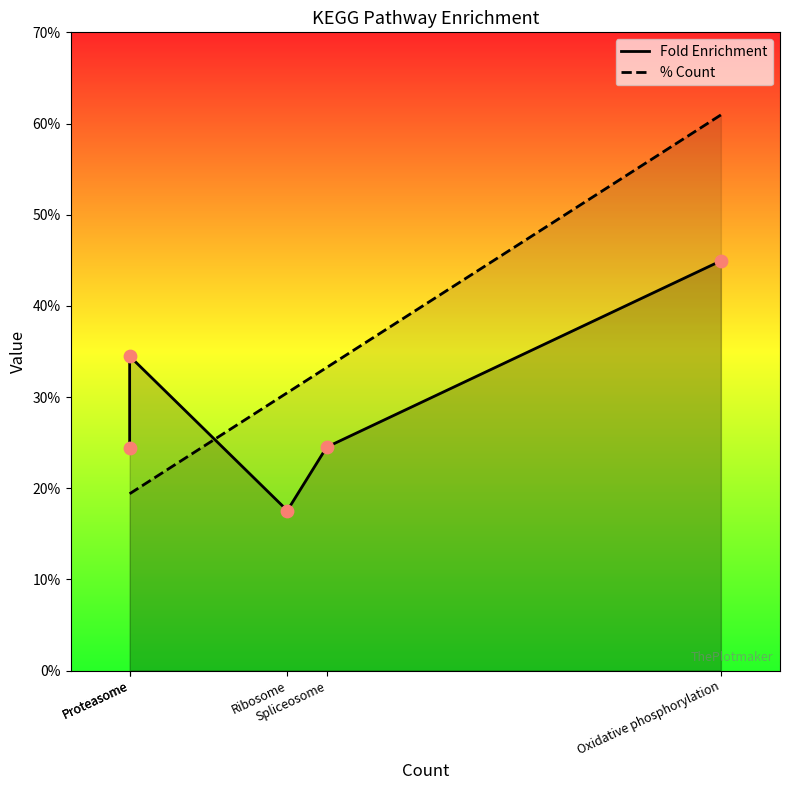

At which category is the sum across all series the highest?

Oxidative phosphorylation